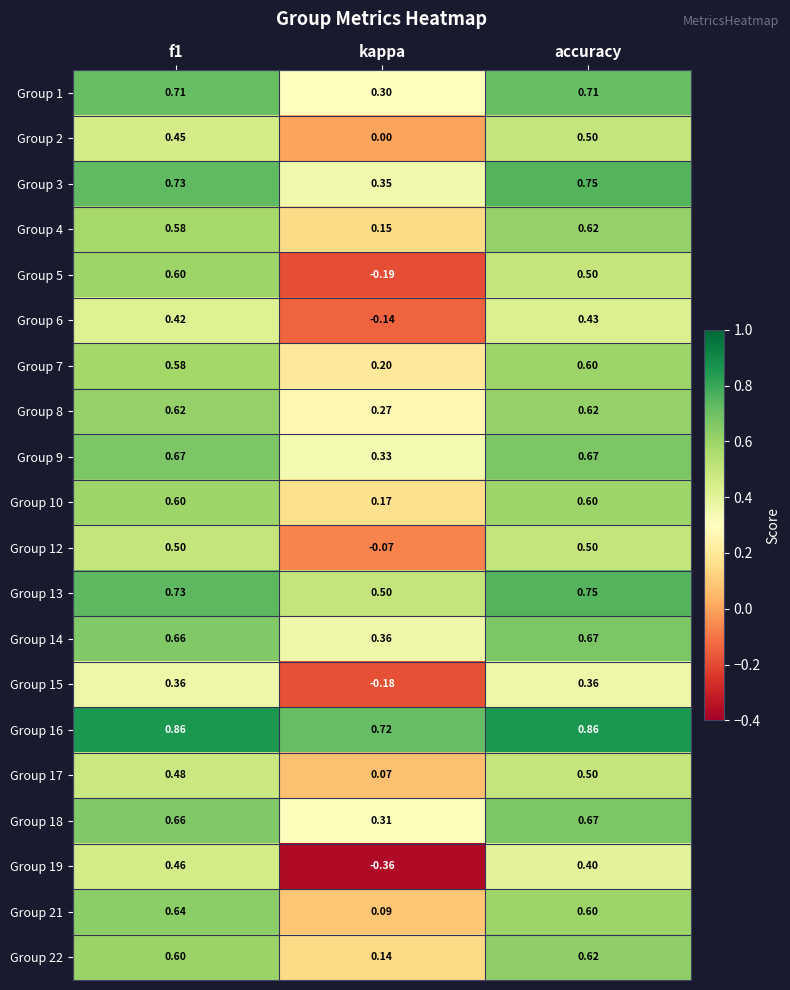

At which label is Group 7 closest to 0?

kappa